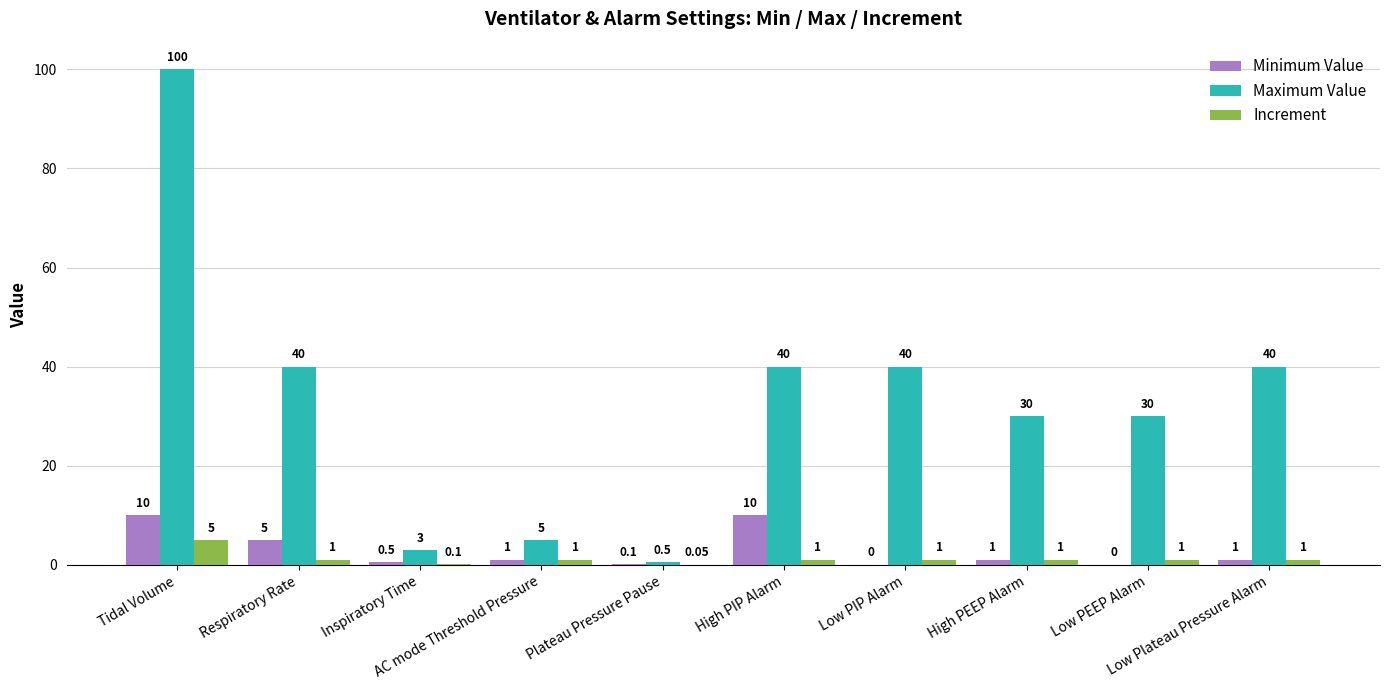

What are all the series names shown in the legend?

Minimum Value, Maximum Value, Increment